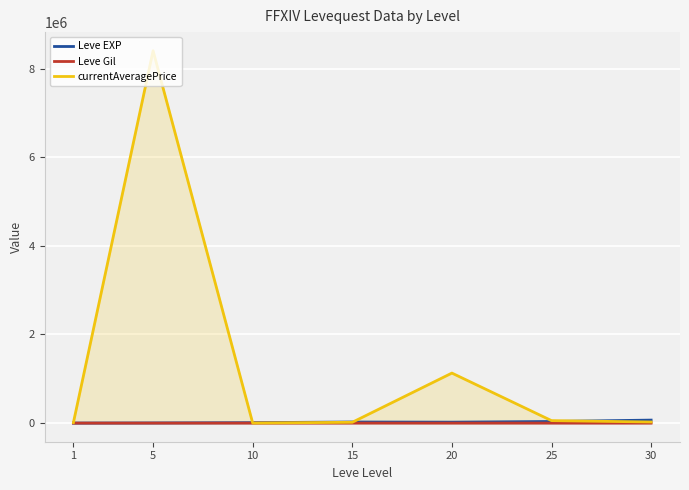

What is the value of the currentAveragePrice point at the 7th from the left?

24999